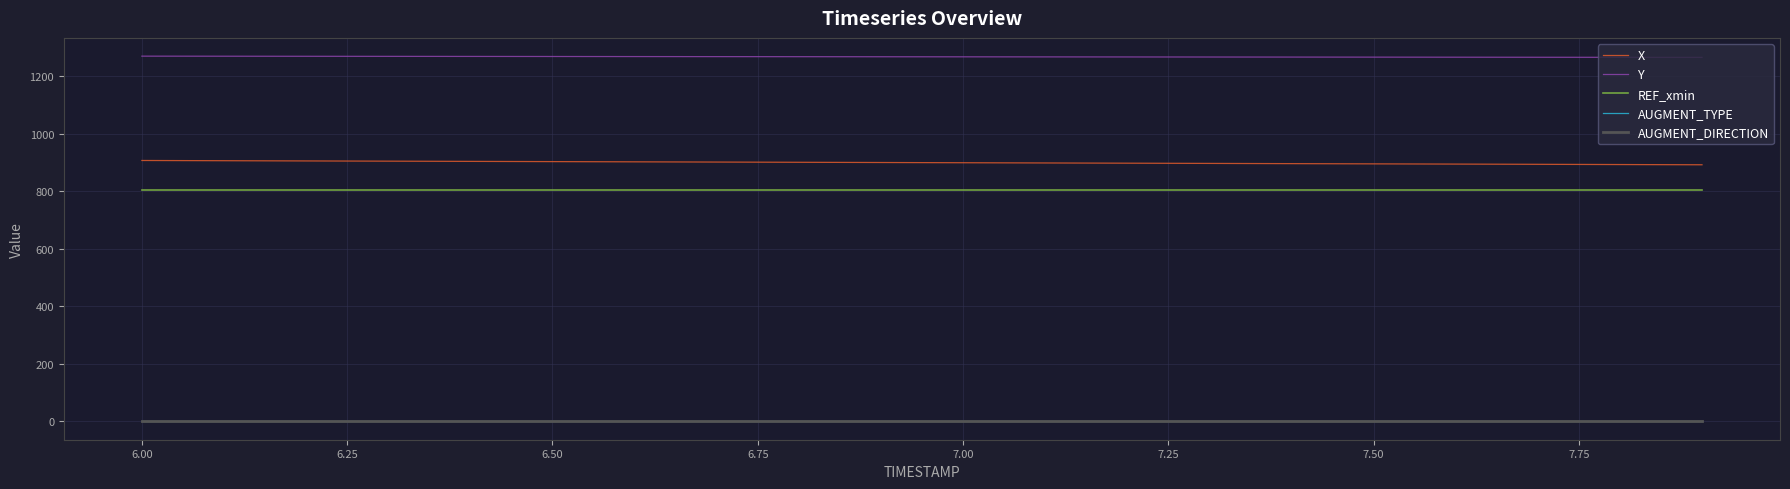

What is the greatest value displayed?

1269.5